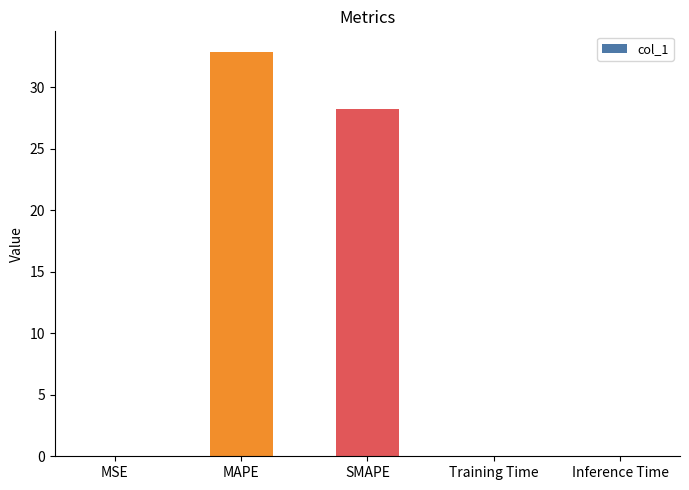

What is the maximum value shown in the chart?

32.9